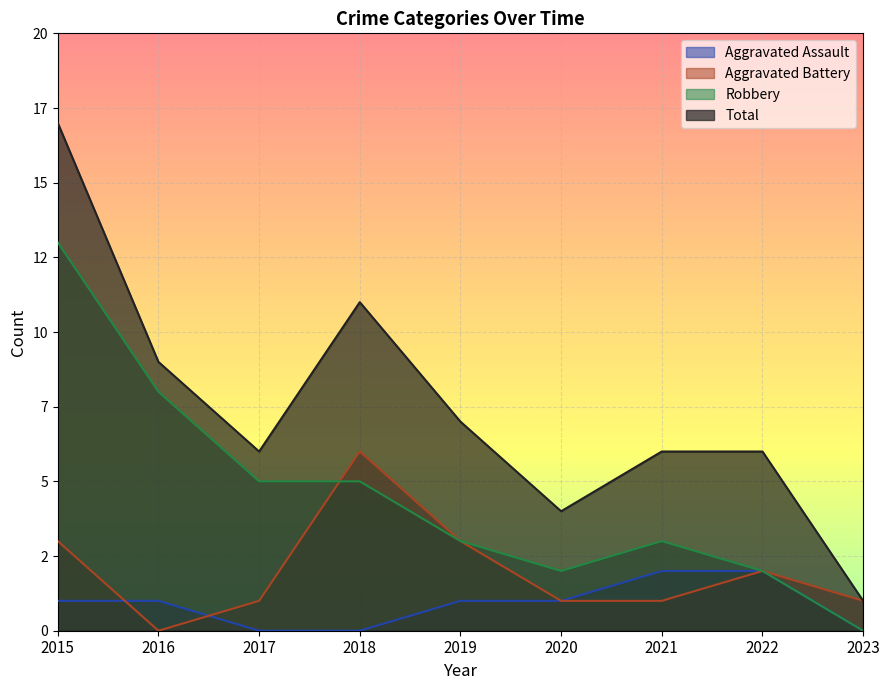

What is the value of the Aggravated Battery point at the 5th from the left?

3